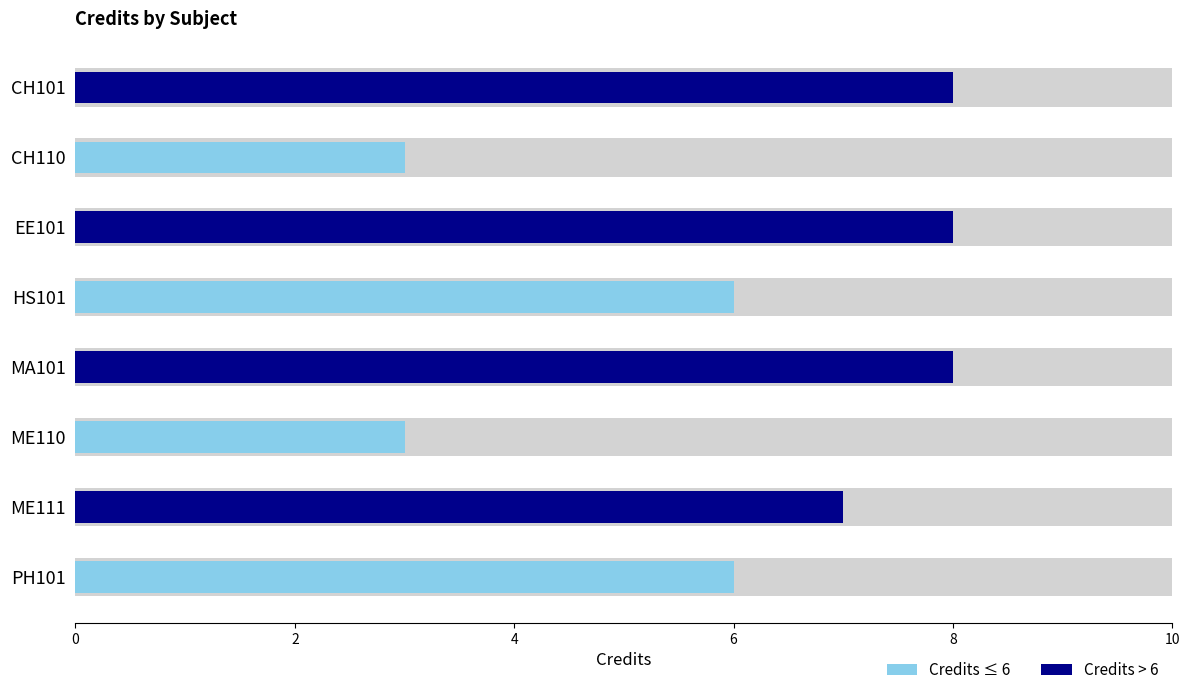

What are all the series names shown in the legend?

Credits ≤ 6, Credits > 6